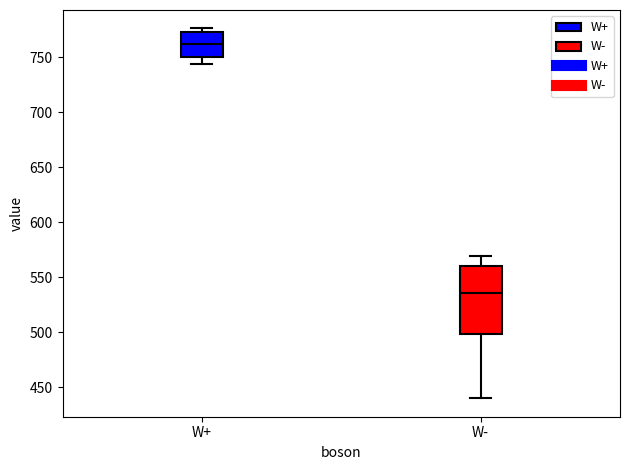

Which box is the tallest, from its lower edge to its upper edge?

W-